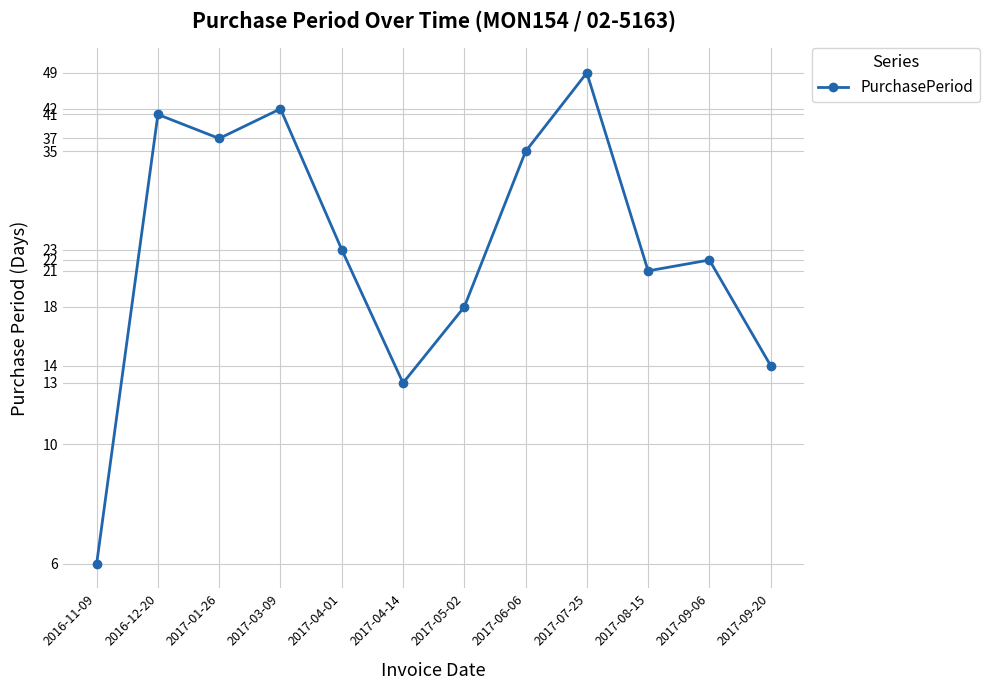

At which label is the value closest to 27?

2017-04-01